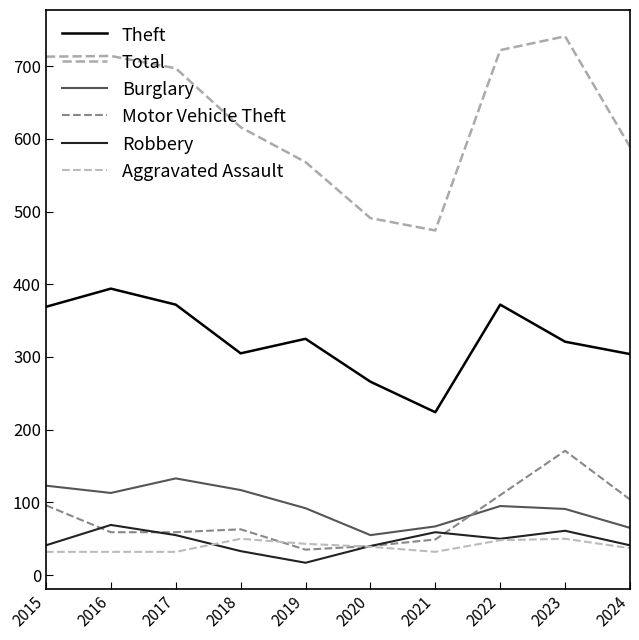

Read the Aggravated Assault value at 2018, to the nearest 10.

50